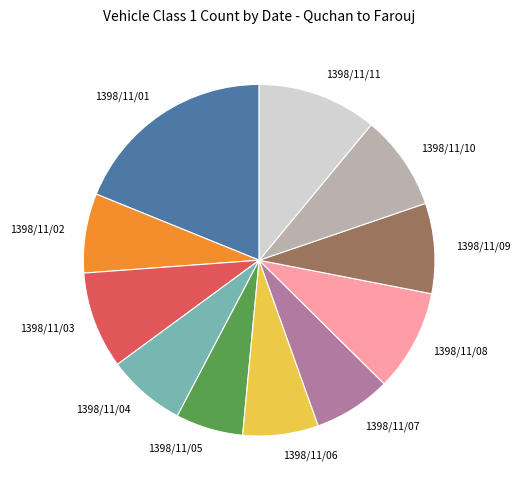

The 1398/11/11 slice represents 11% of the pie. True or false?

True